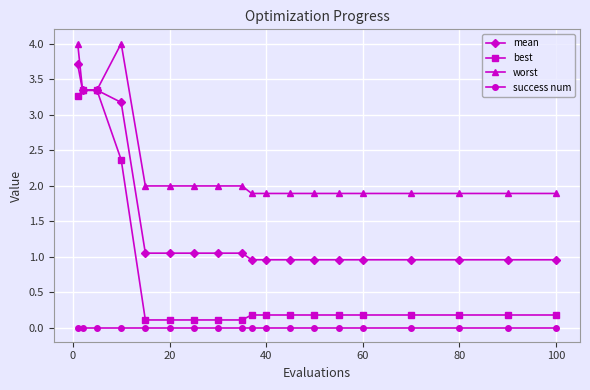

True or false: success num and best intersect in this chart.

False